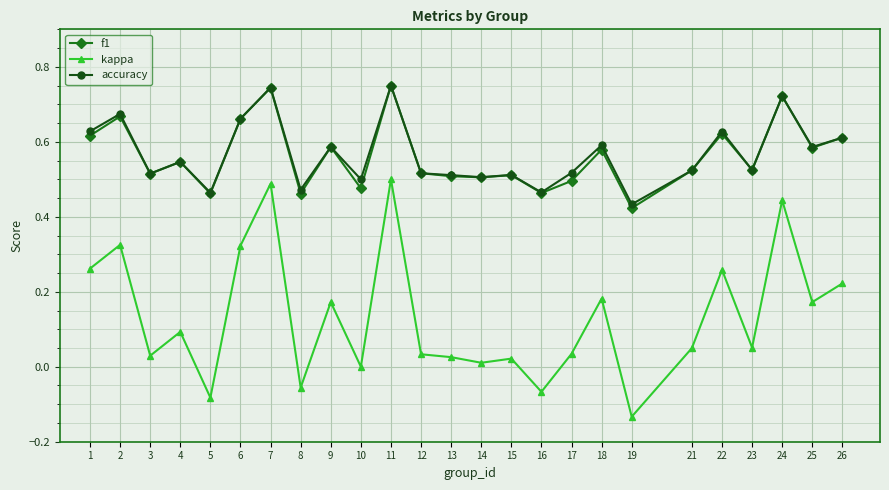

True or false: accuracy and kappa cross at least once.

False